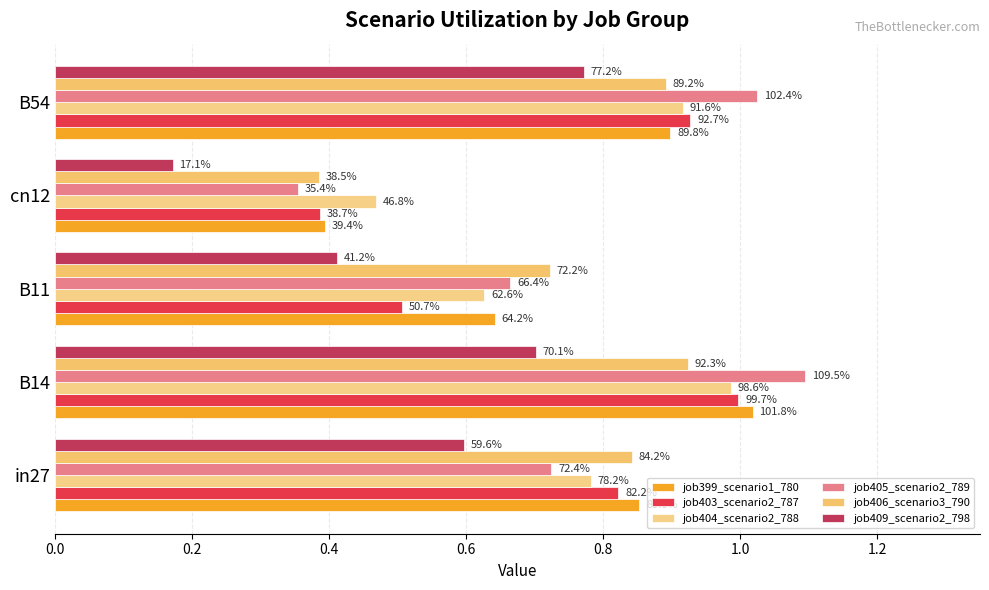

What is the difference between the maximum and minimum values in the job405_scenario2_789 series?

0.7